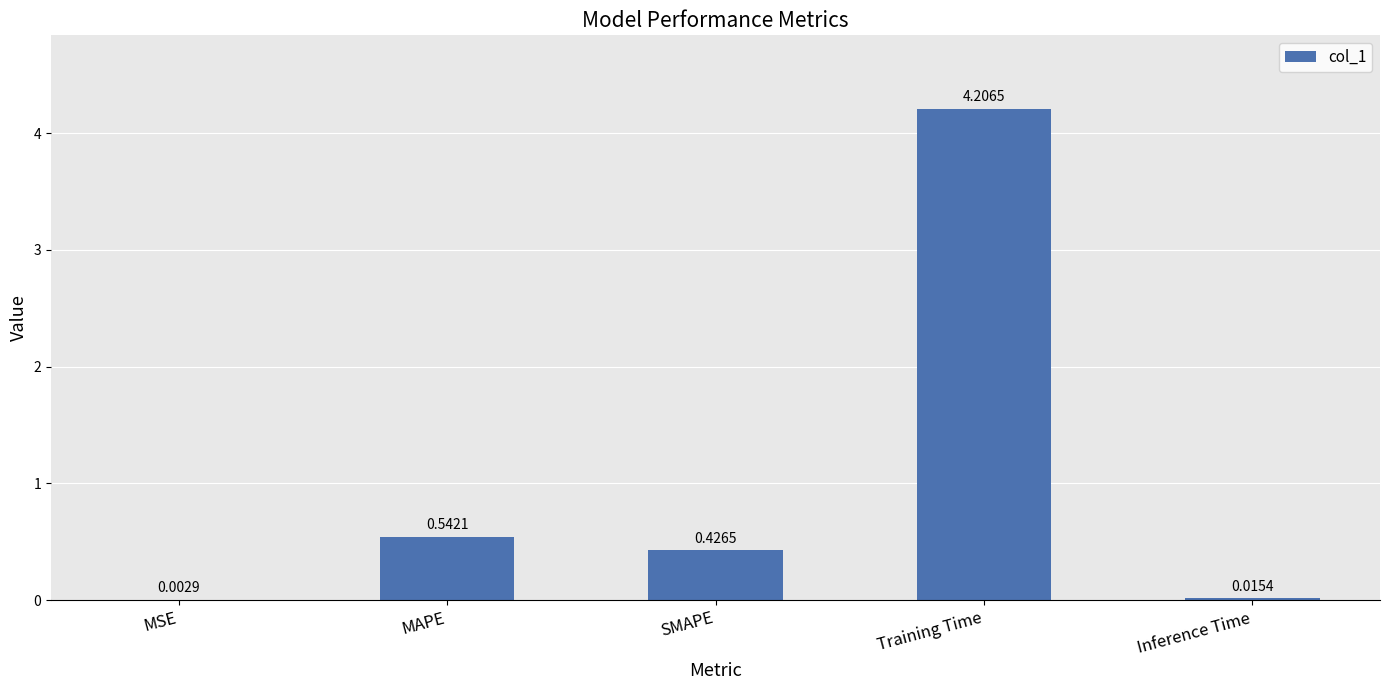

What is the sum of all values?

5.2